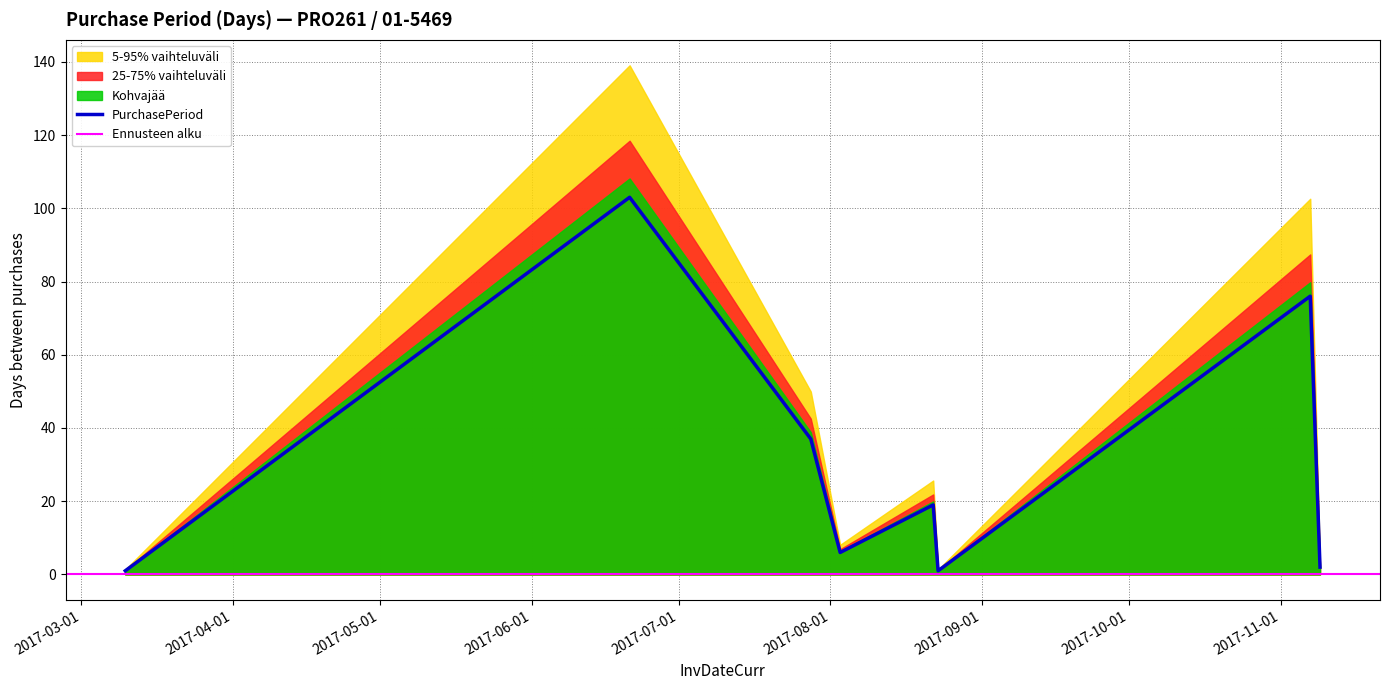

Which label corresponds to the smallest value in the chart?

2017-03-10